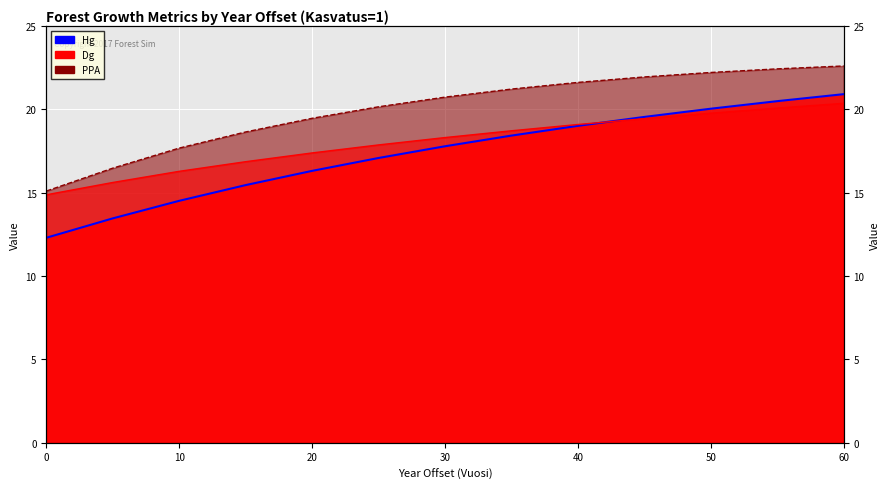

True or false: PPA and Hg cross at least once.

False